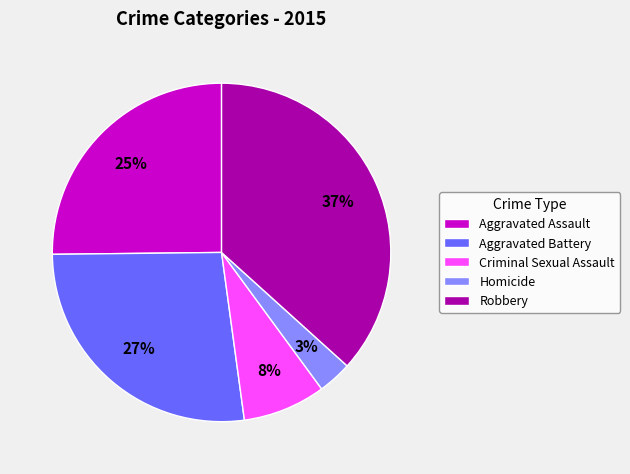

Which category has the biggest portion of the pie?

Robbery